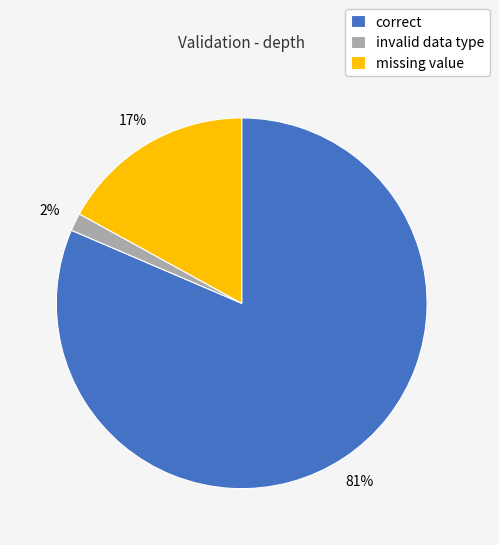

How many segments does this pie chart have?

3